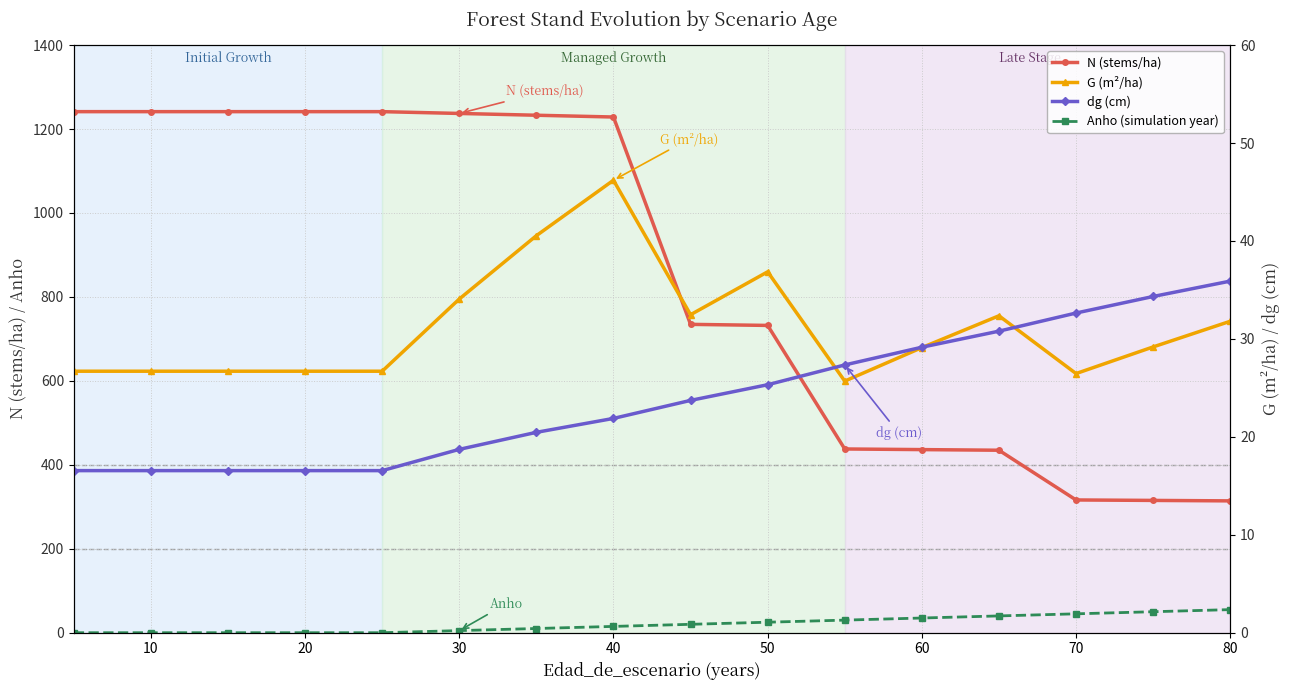

Is this an area chart (filled region under the line)?

No